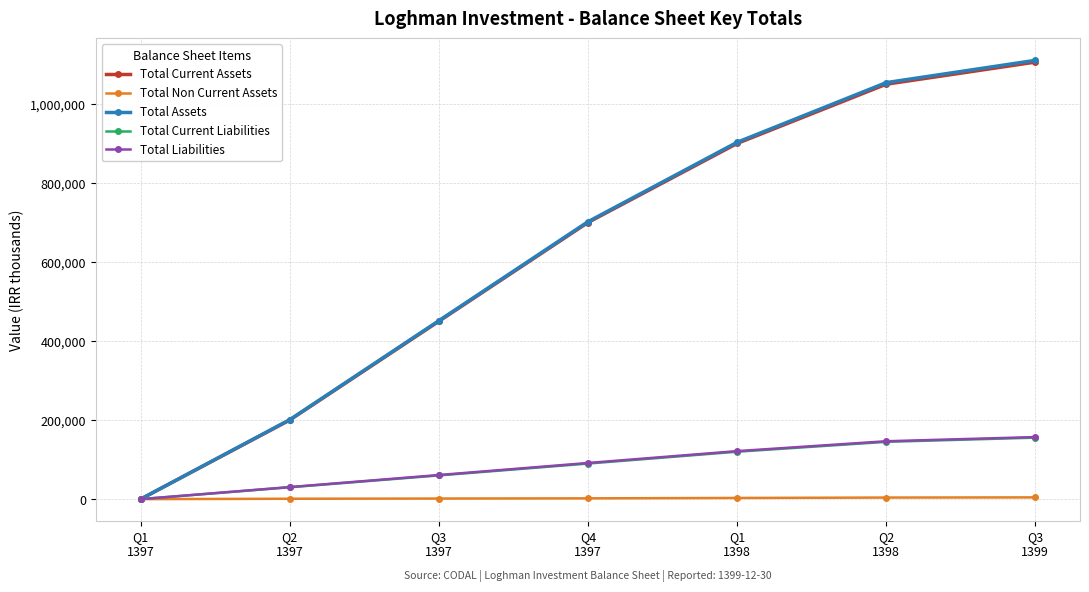

What is the sum of the Total Current Assets values at Q2
1398 and Q2
1397?

1250000